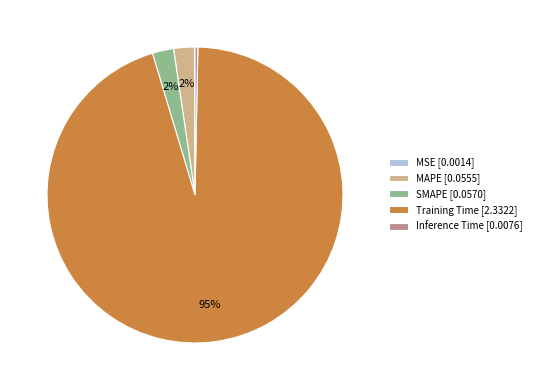

Is there a majority slice in this chart?

Yes